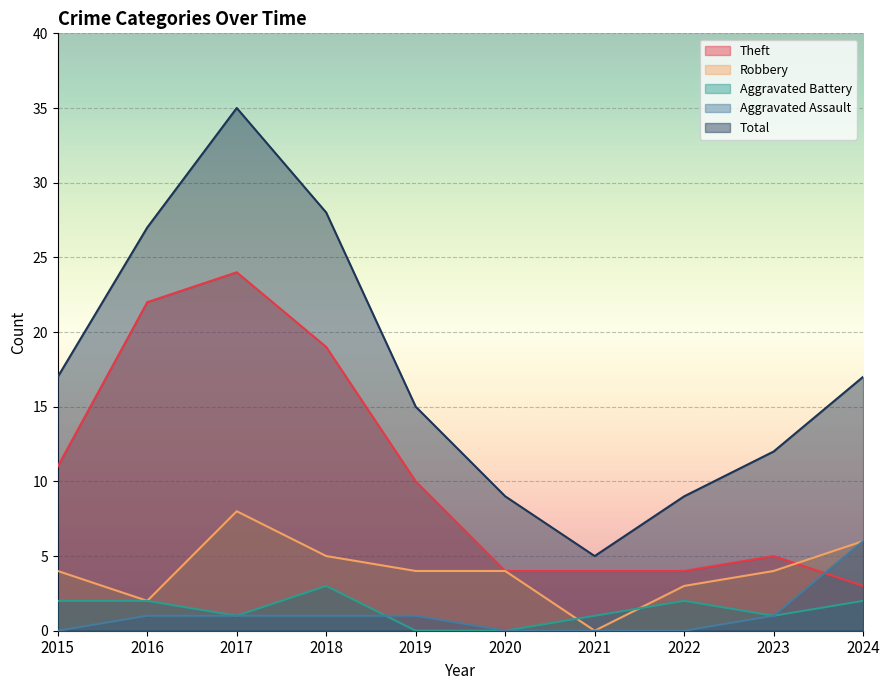

Does the chart display data point markers on the line(s)?

No